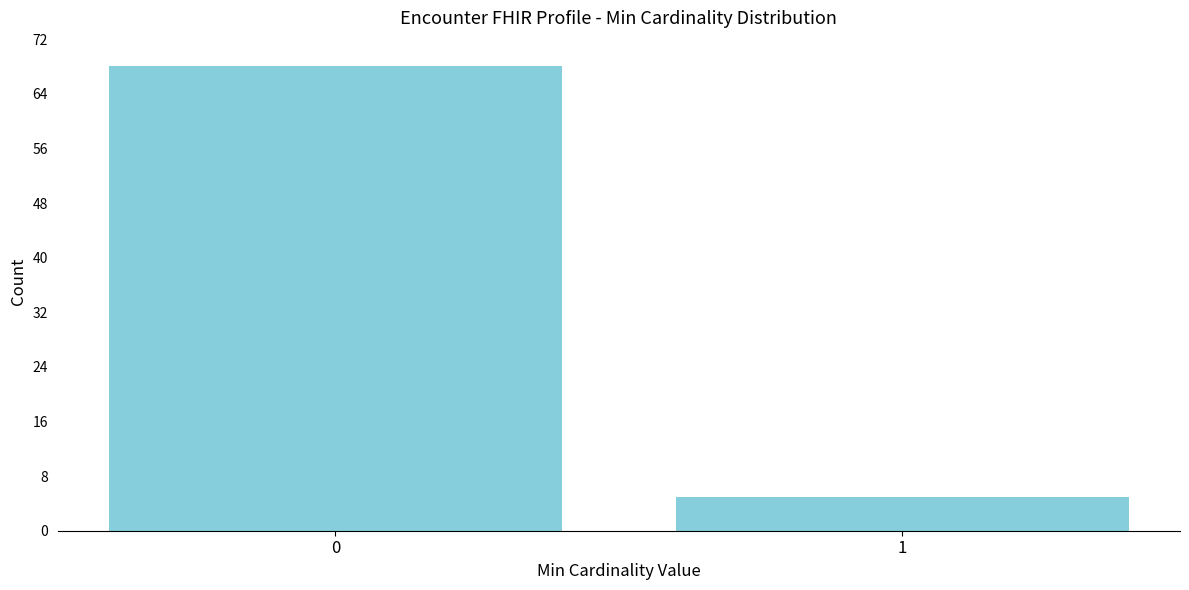

Reading left to right, transcribe all the data shown in this chart.

68	5